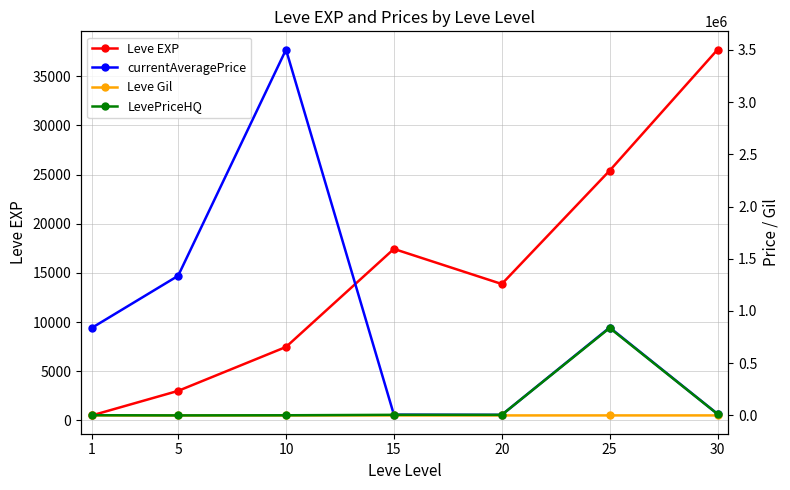

At which label is Leve EXP closest to 19112?

15